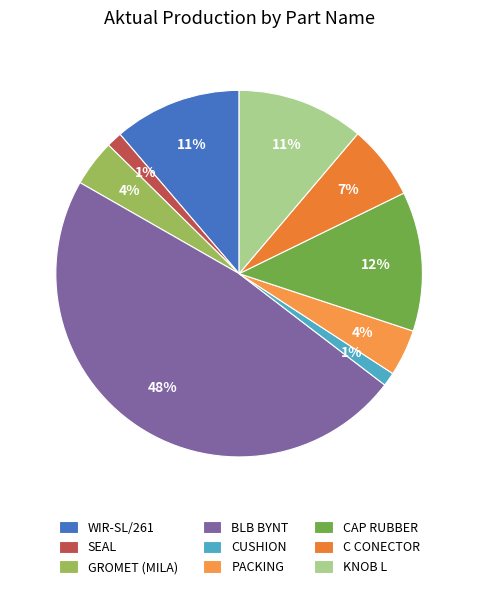

Rank the categories by value from highest to lowest.

BLB BYNT, CAP RUBBER, WIR-SL/261, KNOB L, C CONECTOR, GROMET (MILA), PACKING, SEAL, CUSHION